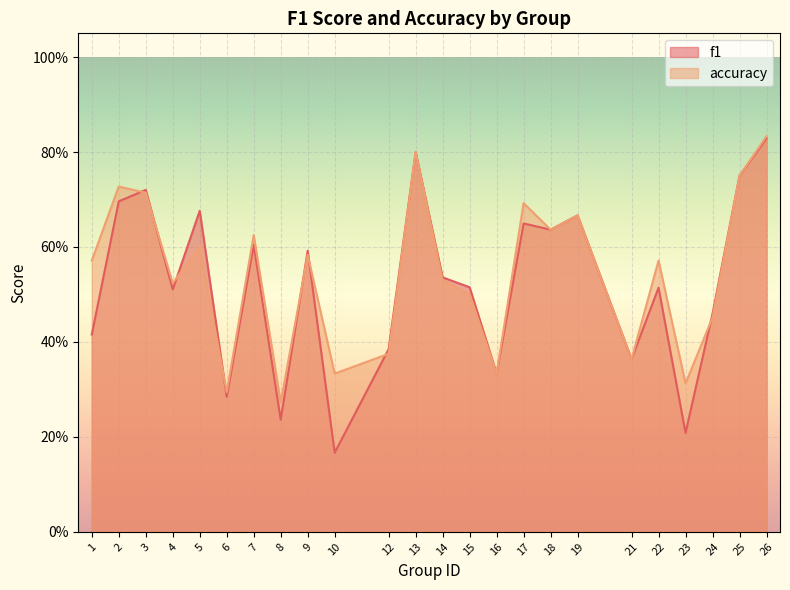

What is the greatest value displayed?

0.8